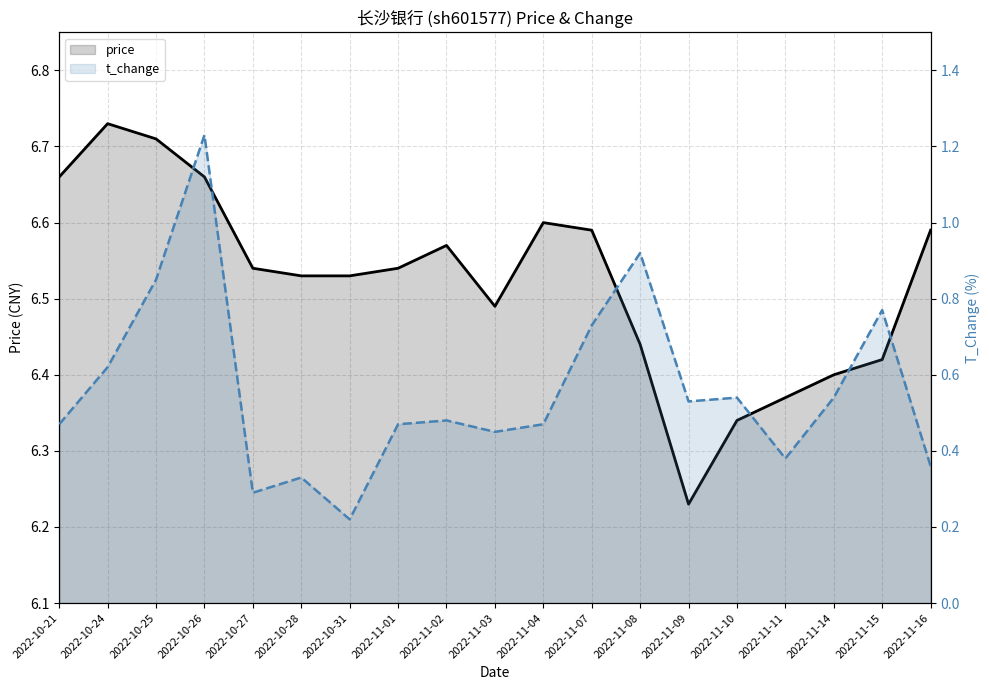

Is the value of price at 2022-11-08 greater than the value of t_change at 2022-11-02?

Yes